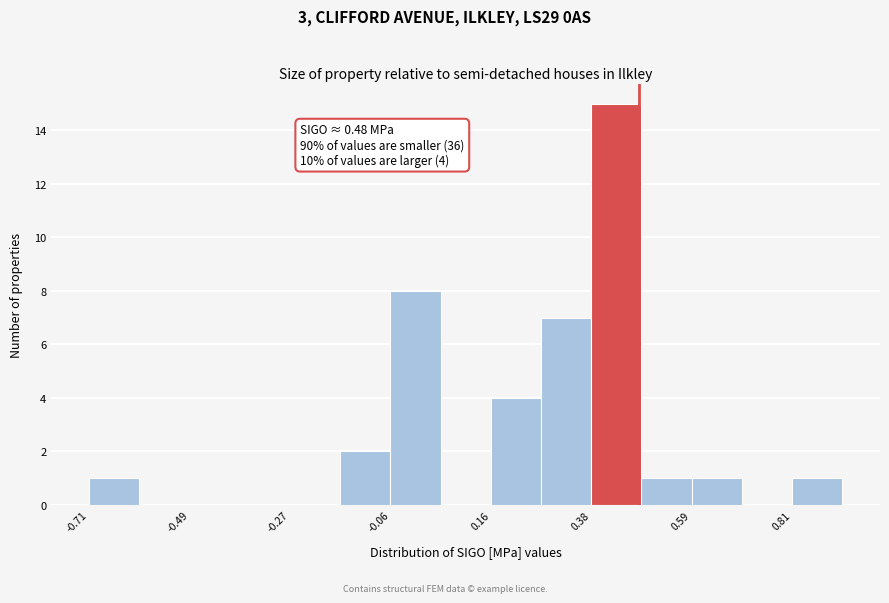

Around what value on the x-axis is the tallest bar? Give the approximate position of its centre, as read against the axis.

0.45